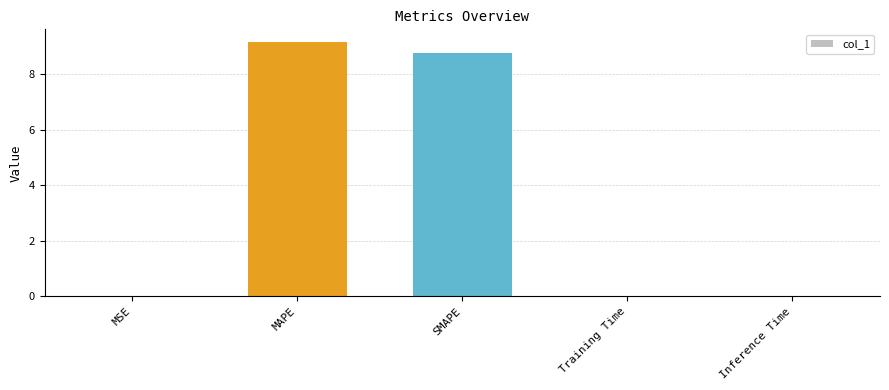

What is the maximum value shown in the chart?

9.2